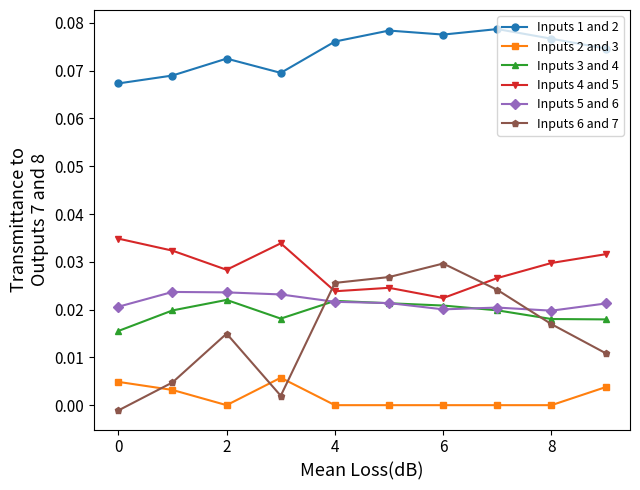

Which series has the largest total across all categories?

Inputs 1 and 2